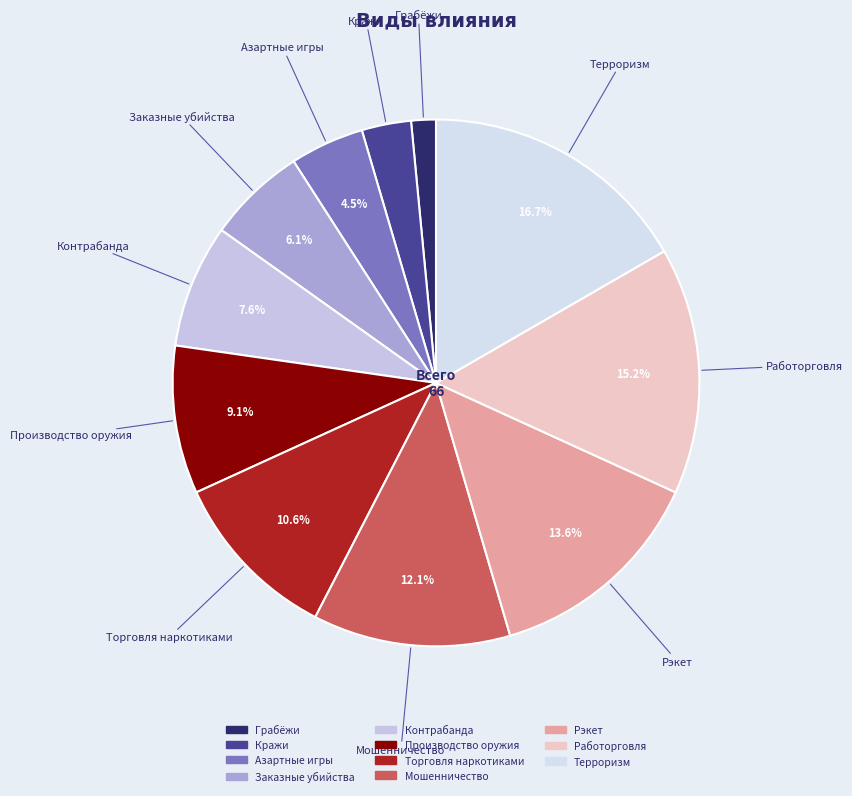

True or false: Заказные убийства accounts for 6% of the total.

True